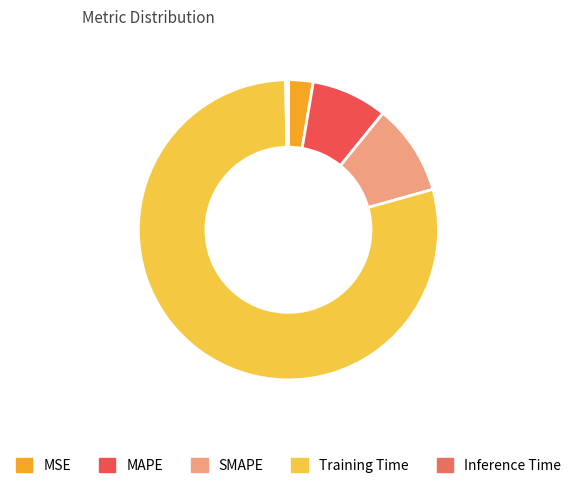

How many slices are in this pie chart?

5